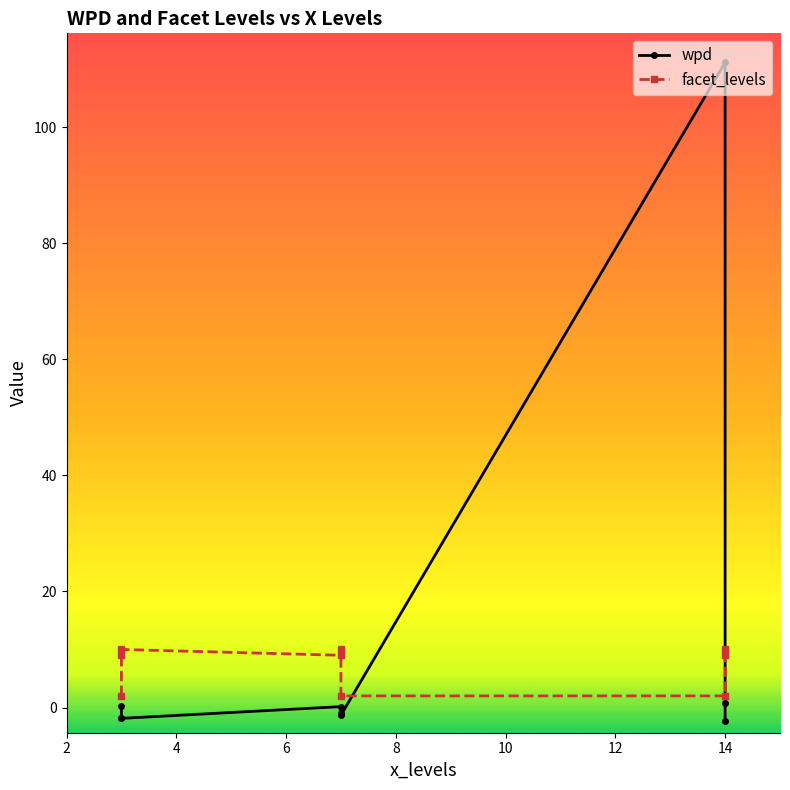

List the series in order of their peak value, lowest first.

facet_levels, wpd